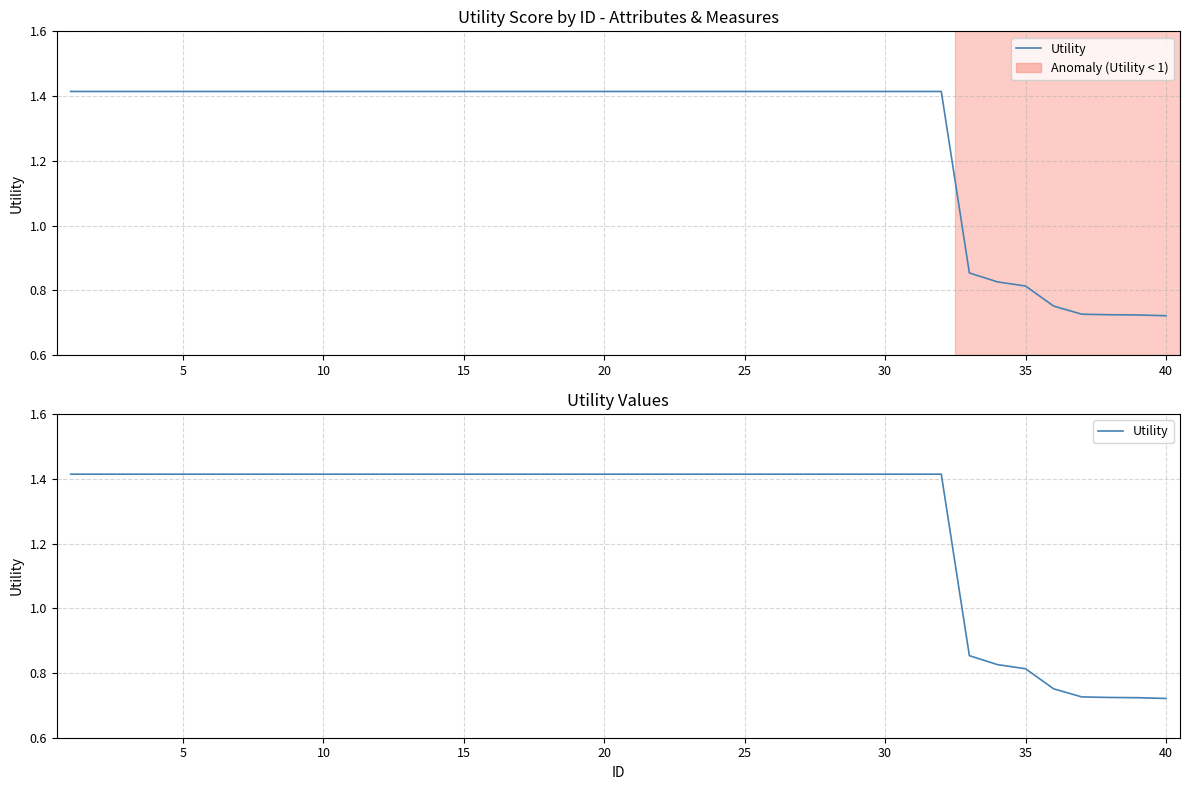

True or false: the data shows 0.3 at 37.

False